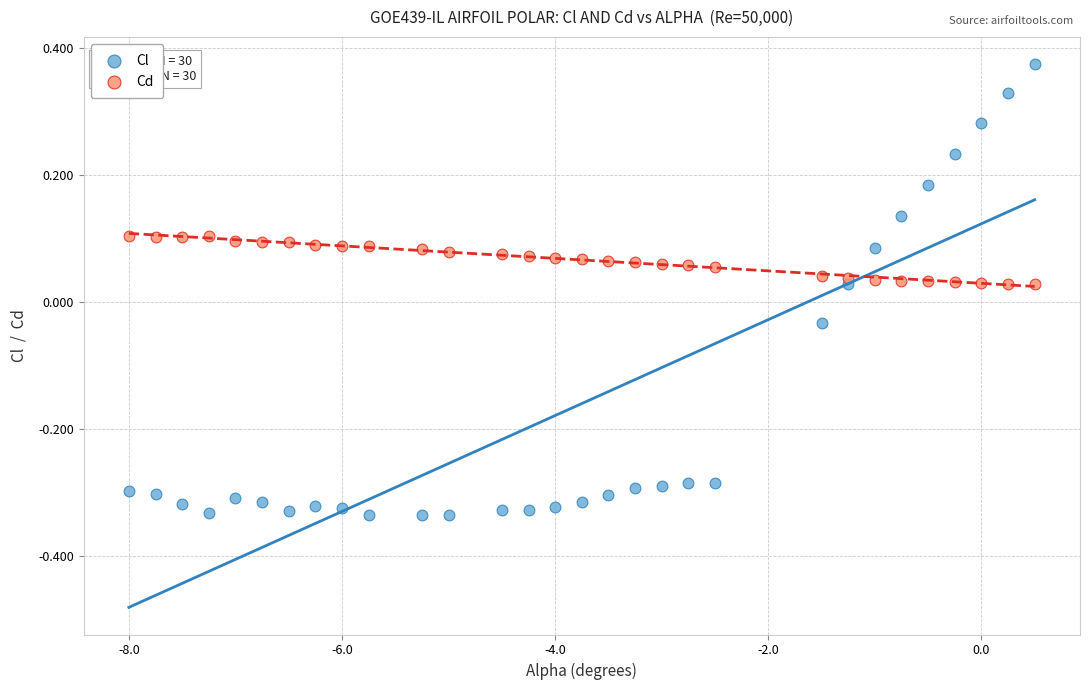

Which series reaches the maximum Y coordinate?

Cl